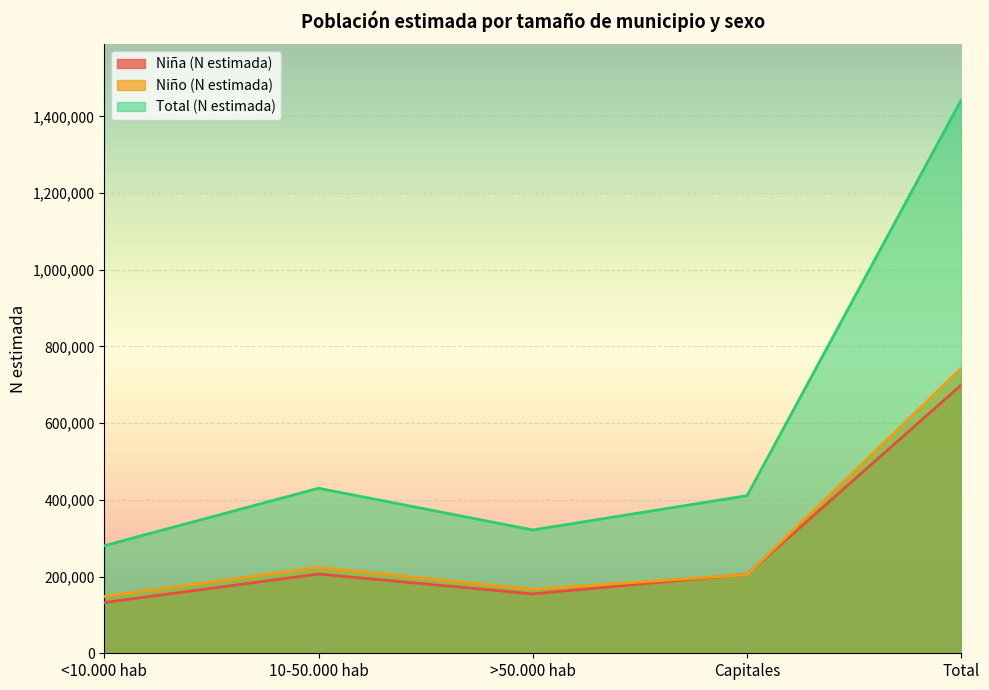

Reading right to left, extract all data points from this chart.

Niña (N estimada): Total=699981	Capitales=206024	>50.000 hab=154909	10-50.000 hab=206643	<10.000 hab=132405
Niño (N estimada): Total=743562	Capitales=205044	>50.000 hab=166673	10-50.000 hab=223769	<10.000 hab=148076
Total (N estimada): Total=1443543	Capitales=411068	>50.000 hab=321582	10-50.000 hab=430412	<10.000 hab=280481